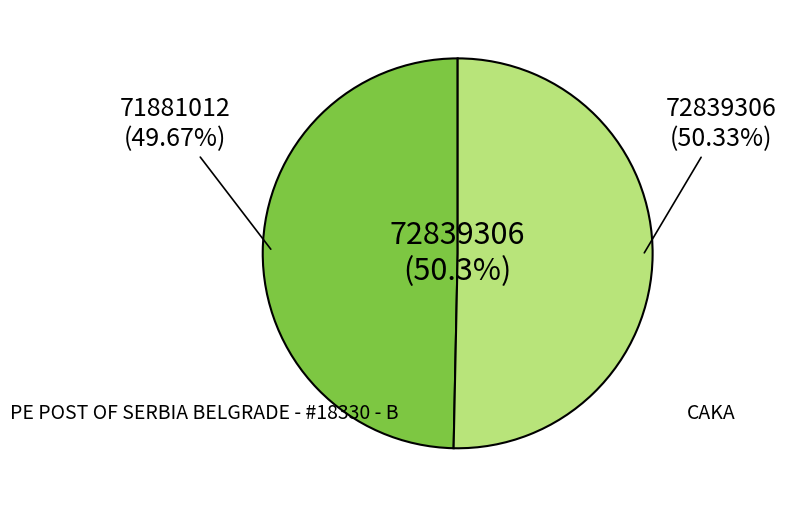

True or false: CAKA accounts for 58% of the total.

False